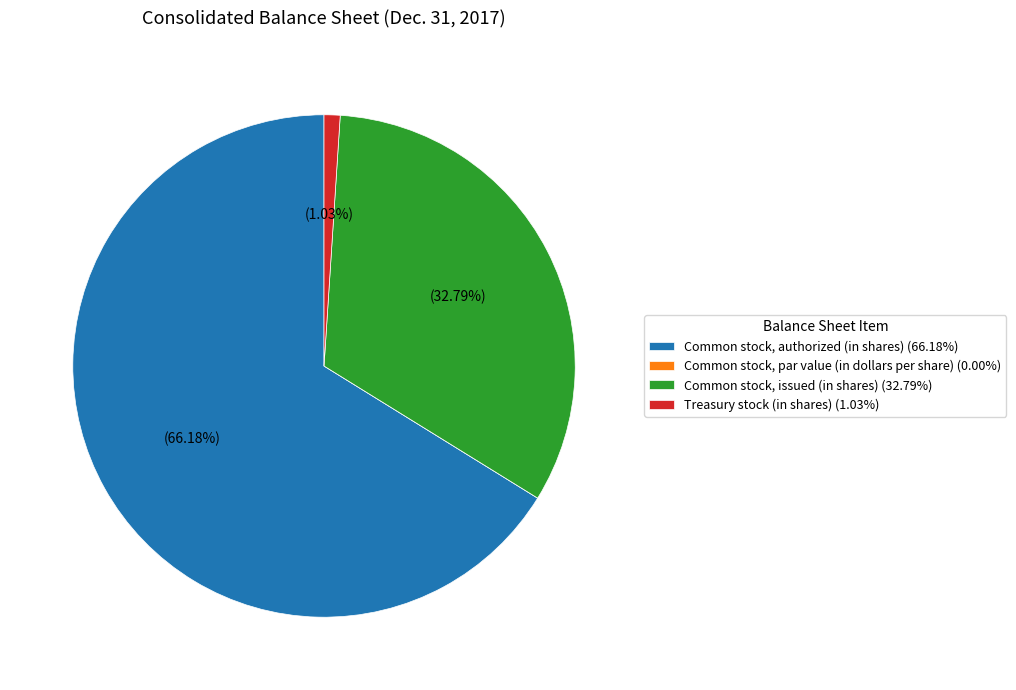

Does any single category account for the majority?

Yes